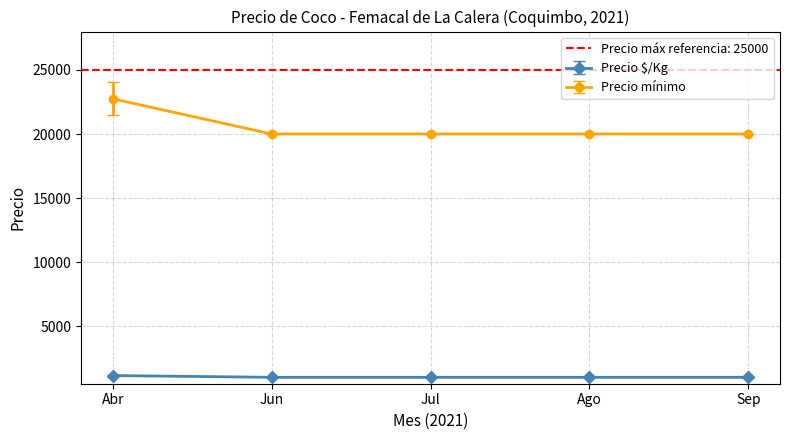

Which series changed the most between 7 and 18?

Precio minimo